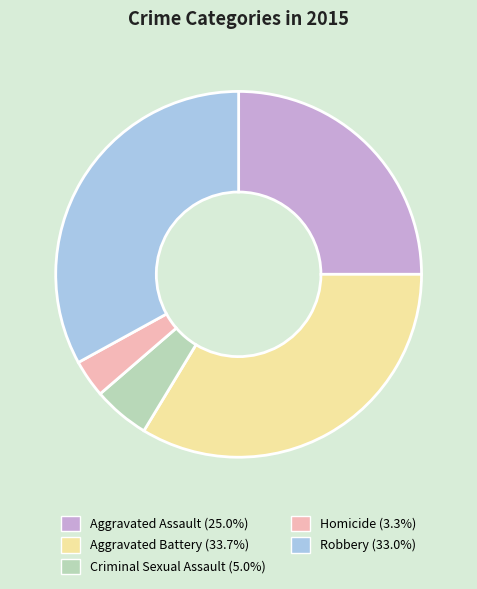

What is the largest slice in the pie chart?

Aggravated Battery